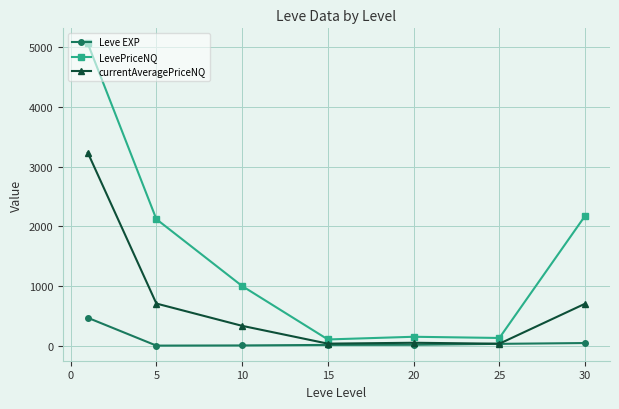

At how many categories does at least one series exceed 1711?

3